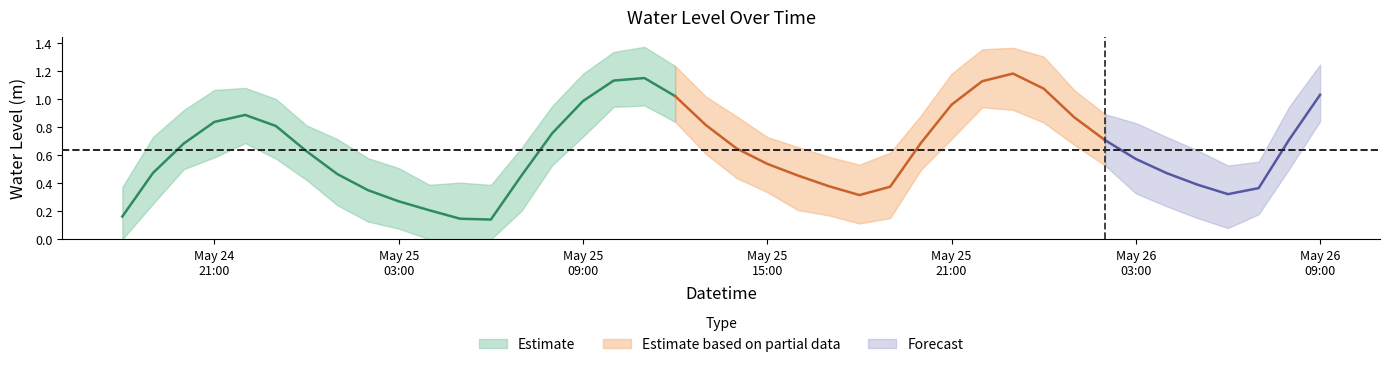

How many points are higher than both their immediate neighbors (excluding endpoints)?

3